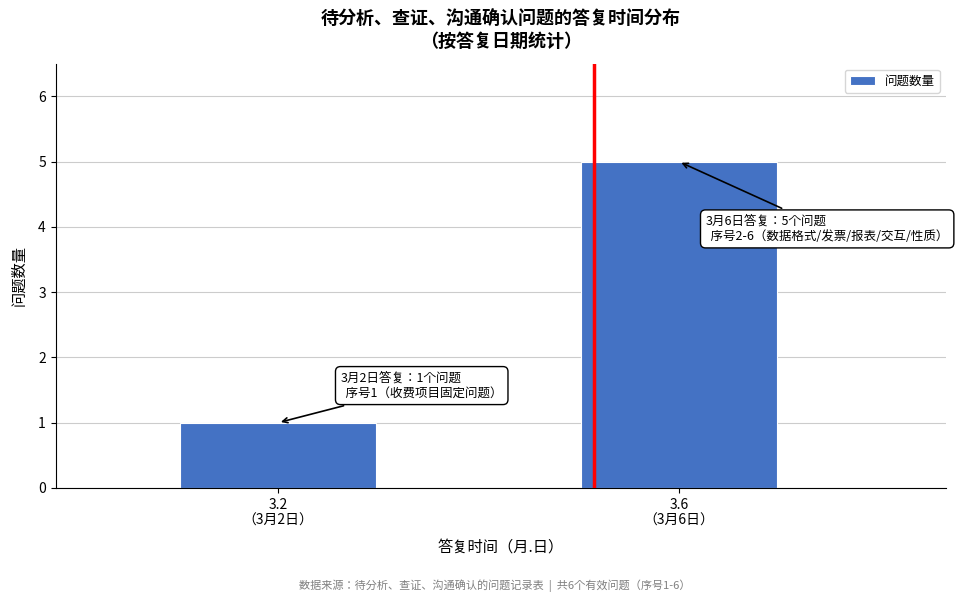

Reading left to right, transcribe all the data shown in this chart.

1	5